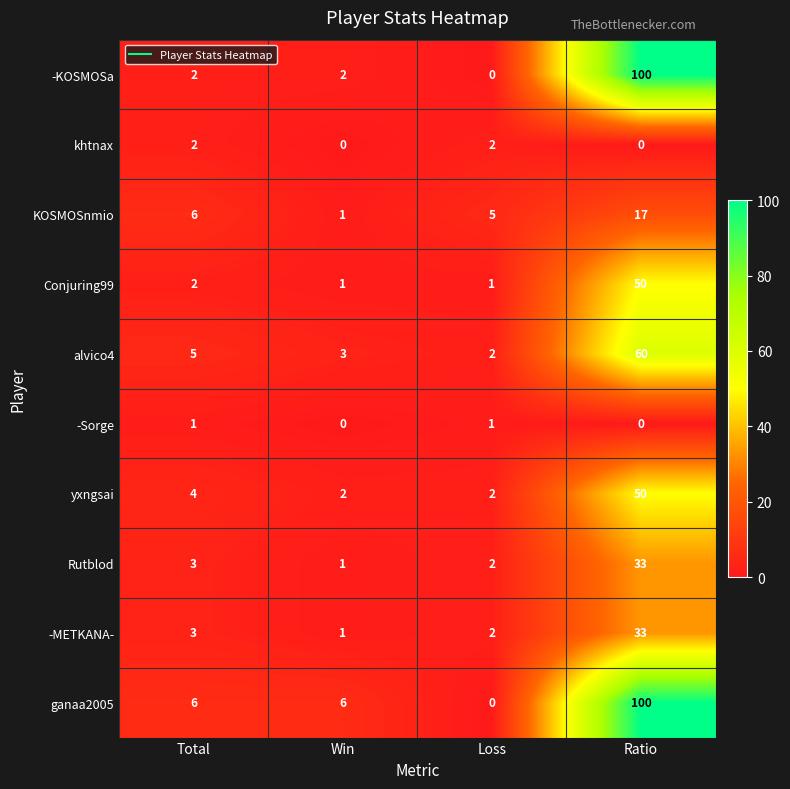

List the labels in order of Rutblod value, smallest first.

Win, Loss, Total, Ratio